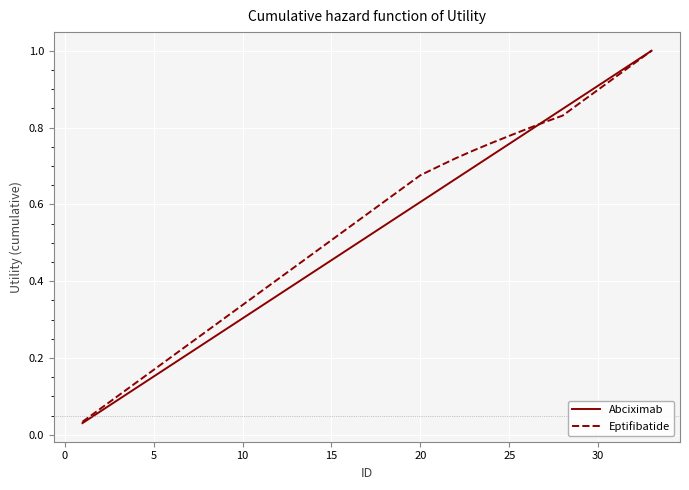

Is this an area chart (filled region under the line)?

No